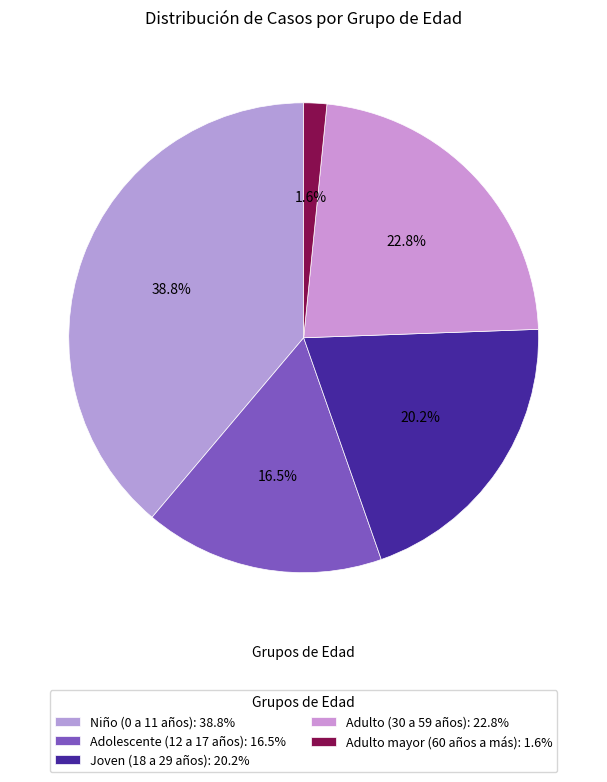

How much of the chart is everything except Adulto mayor (60 años a más)?

98.4%